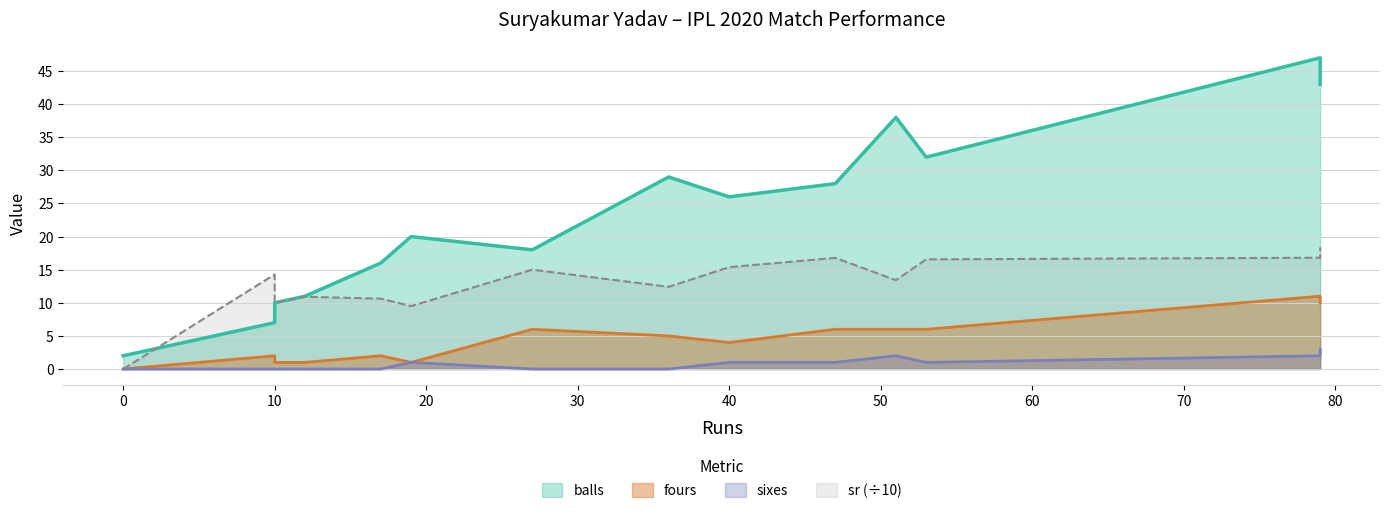

Where does the sr series first go above 14?

10